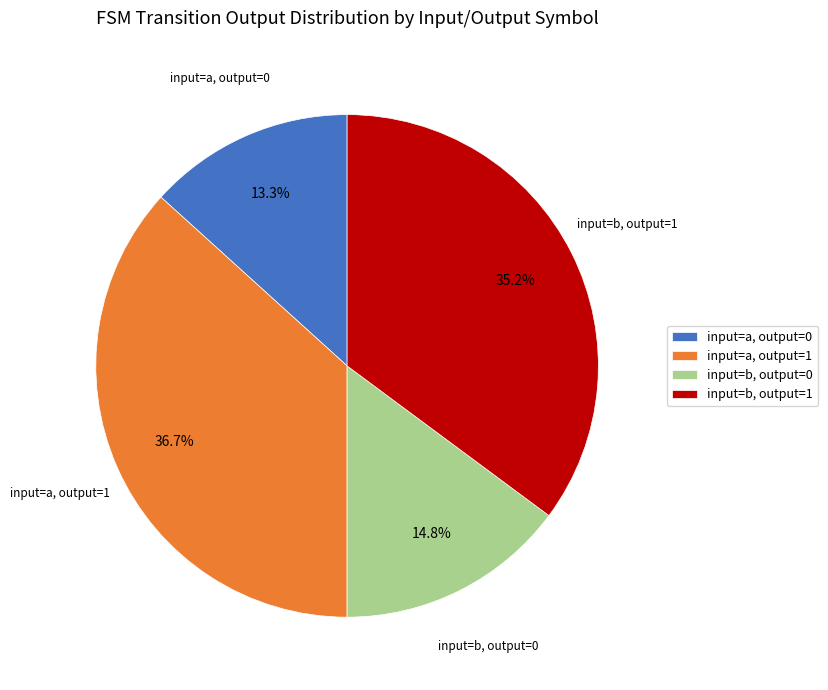

Does input=b, output=1 represent more than half of the total?

No